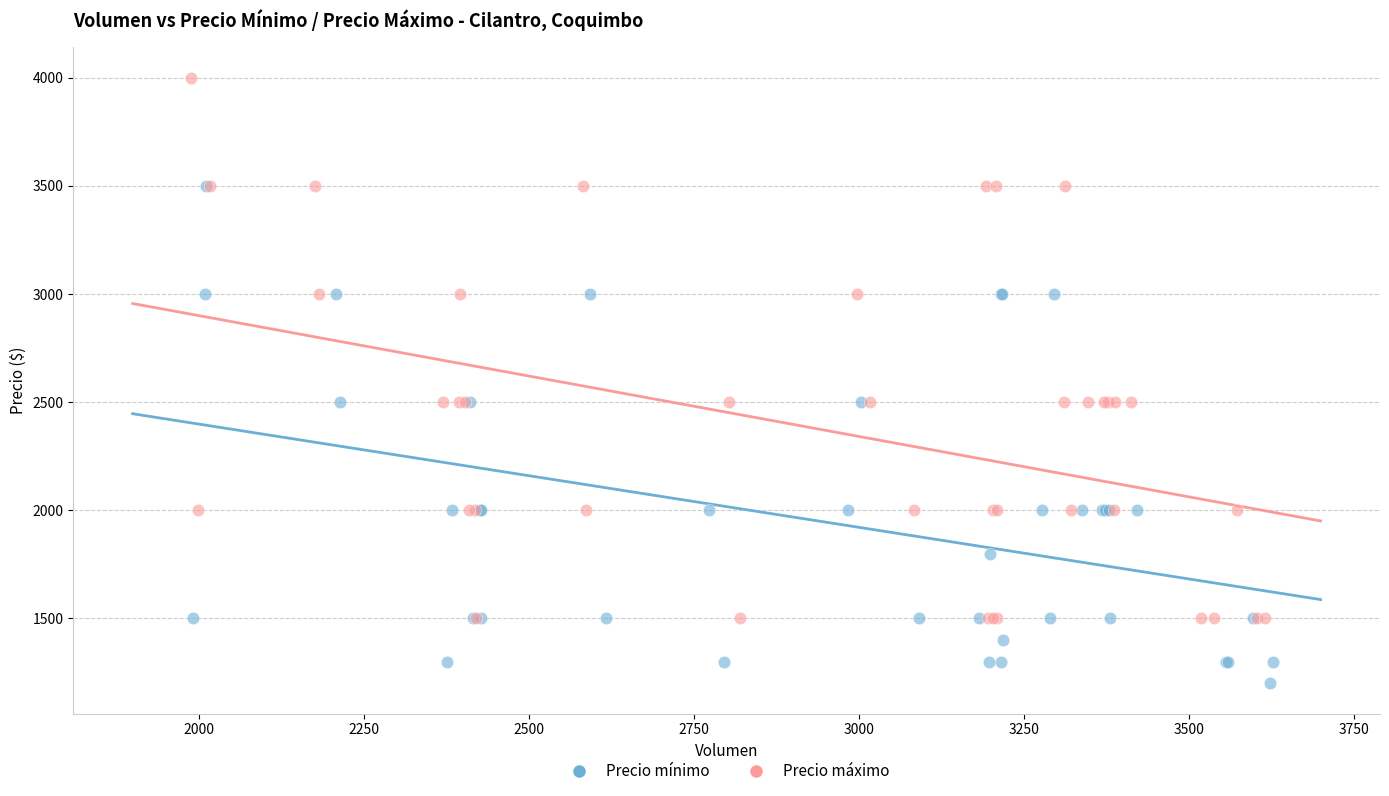

Which series contains the highest Y value?

Precio máximo